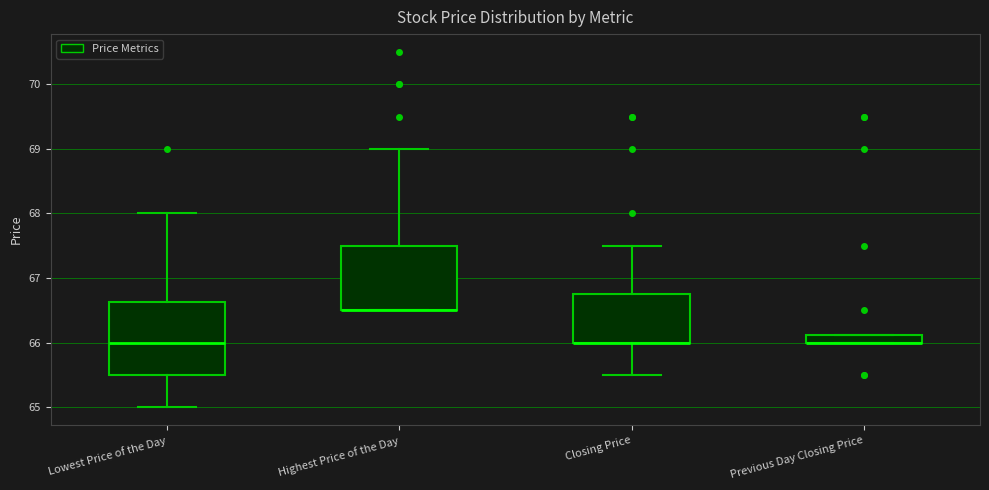

Where is the lower edge of the box for Closing Price on the y-axis? The values are not printed on the chart, so give them approximately, as read against the axis.

66.0